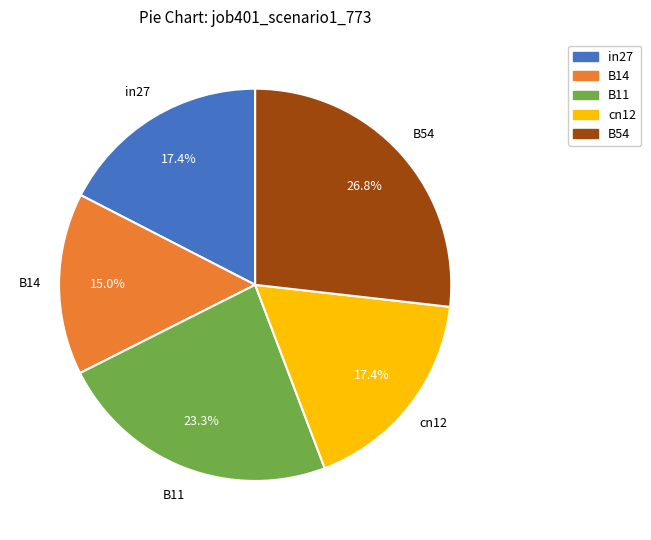

To the nearest percent, what is the difference between the B54 and cn12 slice percentages?

9%